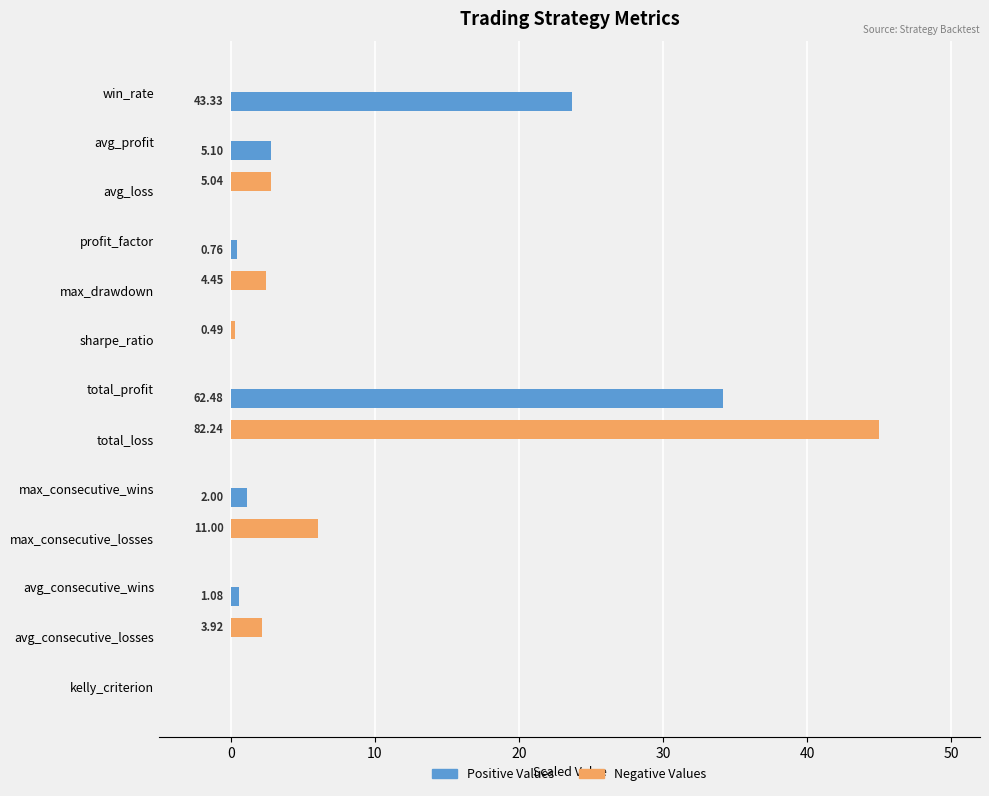

At which category does the chart reach its peak across all series?

total_loss